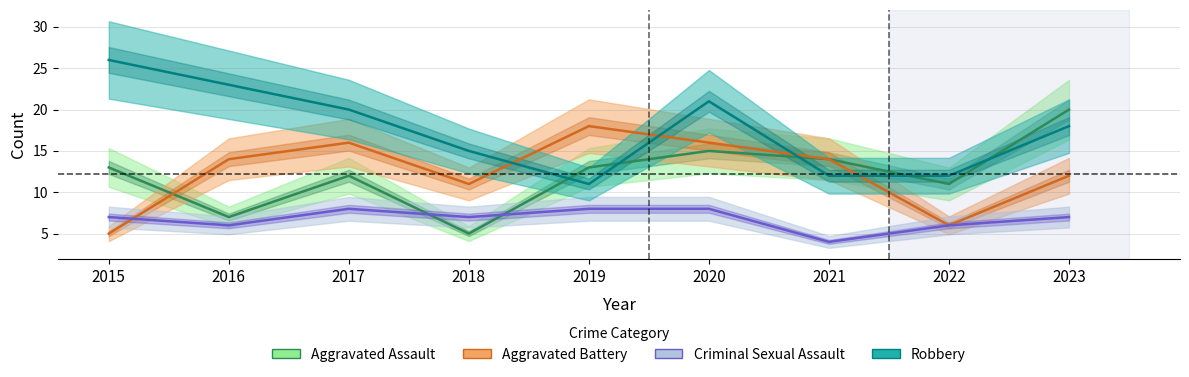

How many distinct data groups are displayed?

4